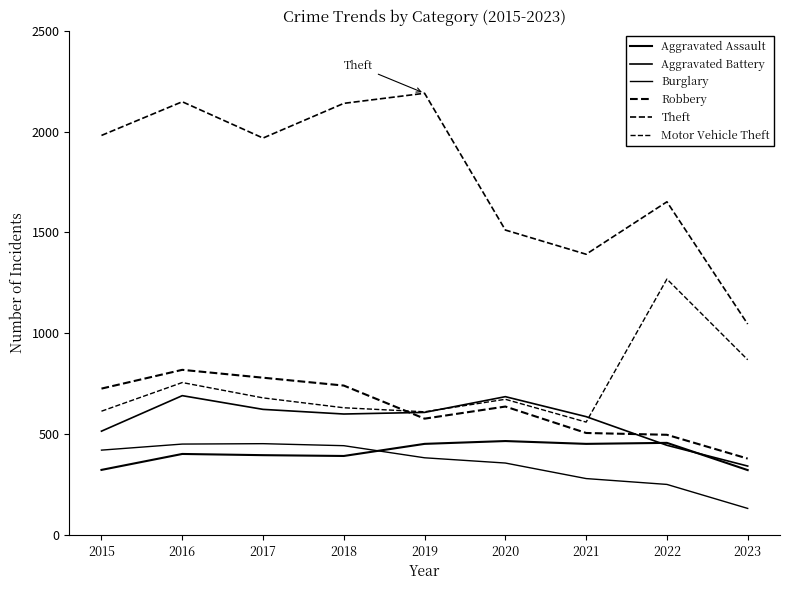

What is the difference between the second highest and minimum values in the Motor Vehicle Theft series?

309